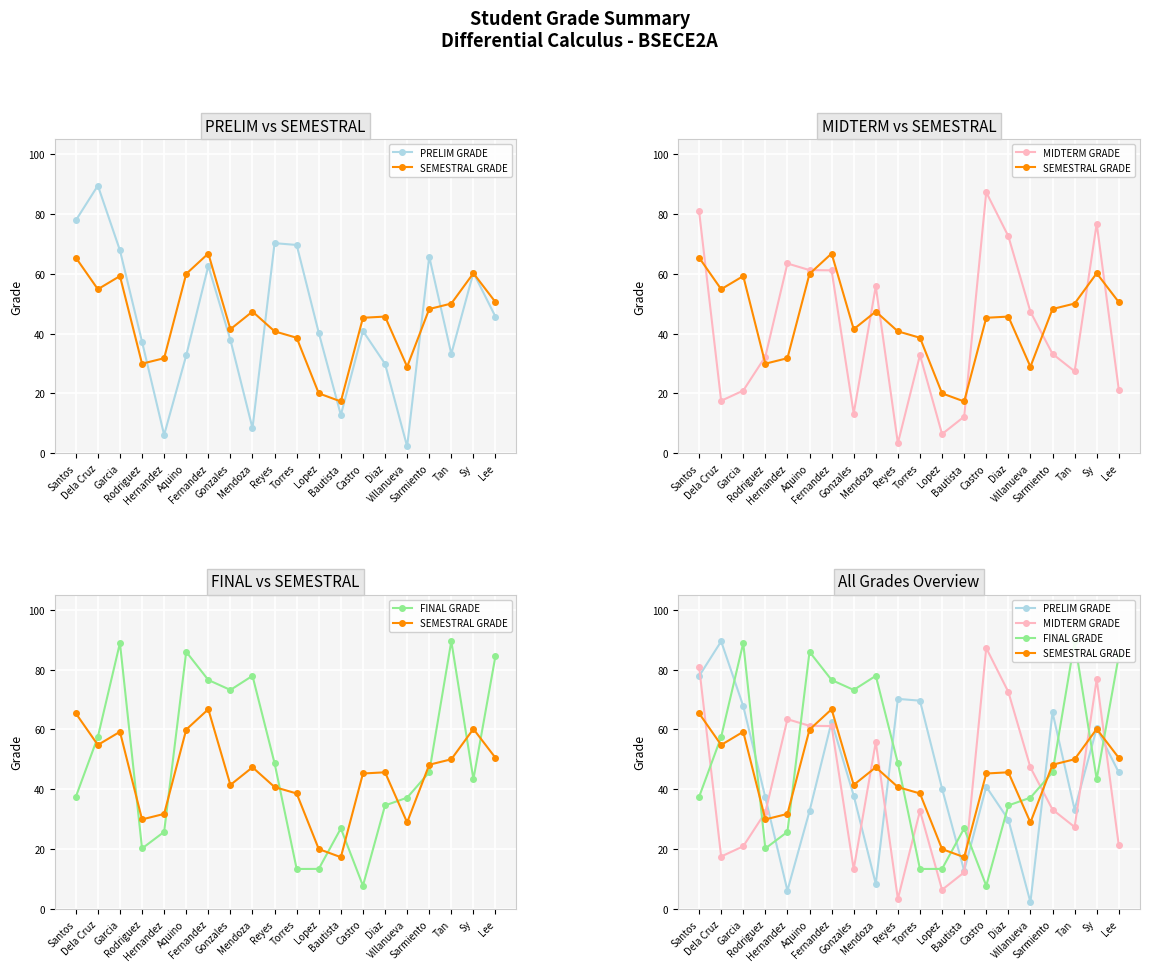

Which has a higher value, Torres or Aquino?

Torres